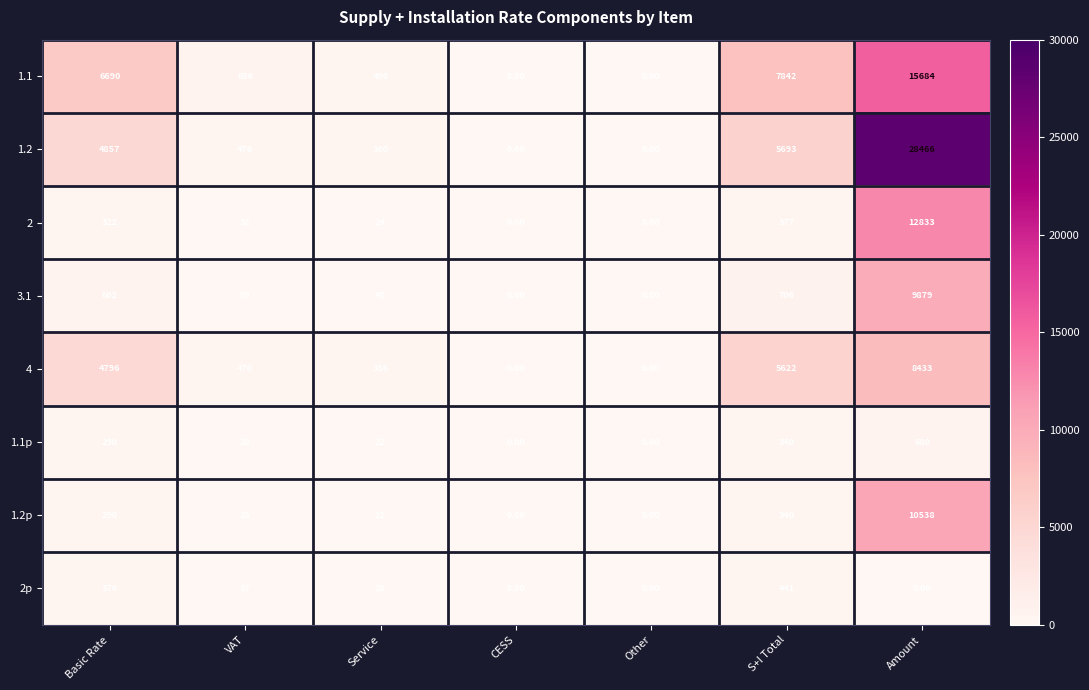

Which series changed the most between VAT and Amount?

1.2